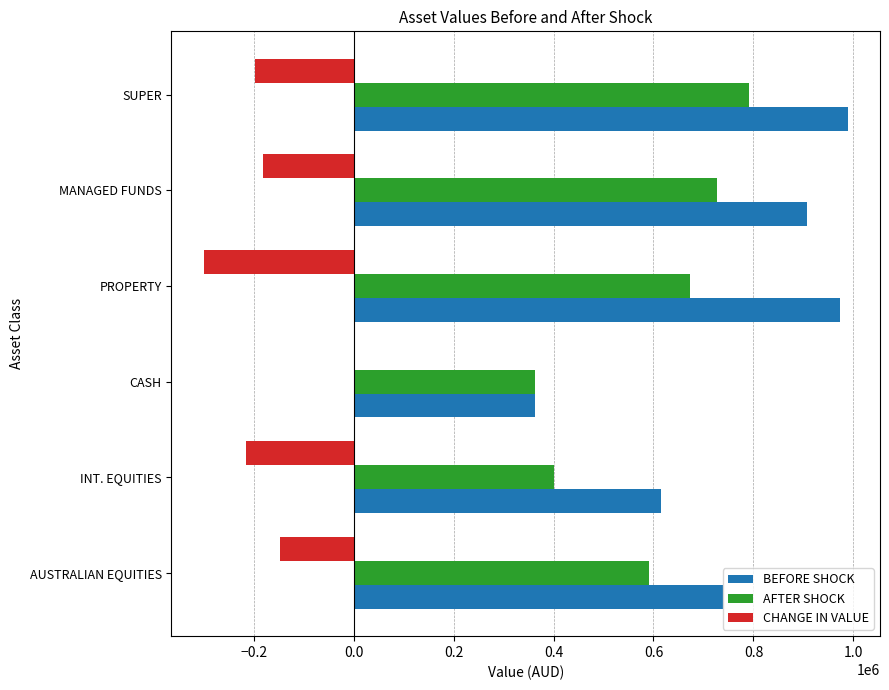

How many data points does each series have?

6